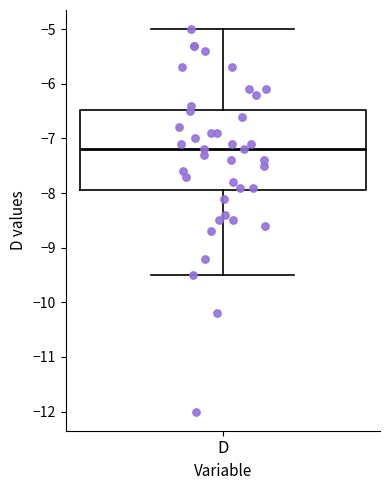

Transcribe this box plot: give where the median line is, the range the box spans, and where the two whiskers end, as read against the y-axis. The values are not printed on the chart, so give them approximately, as read against the axis.

median -7.2, box -7.9 to -6.5, whiskers -9.5 to -5.0